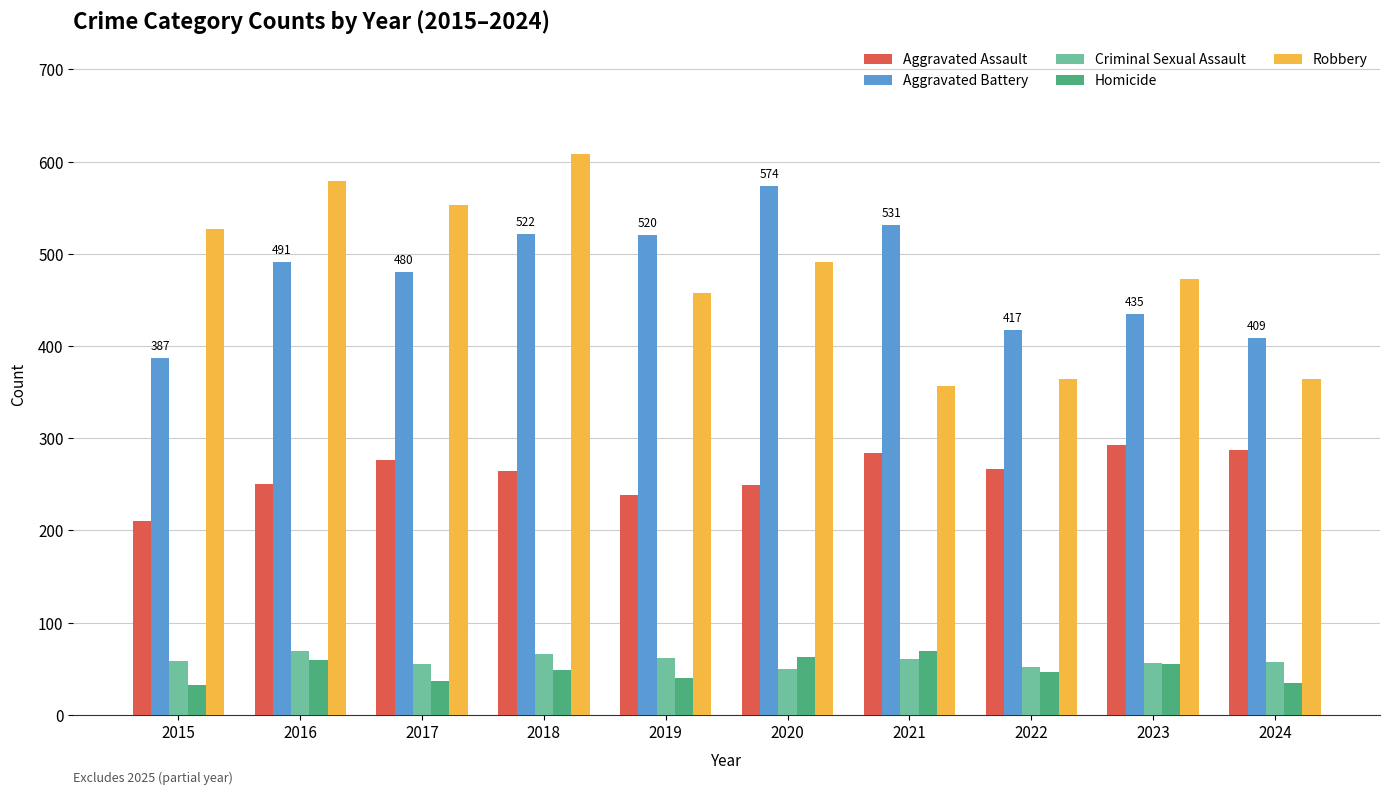

What is the total value across all series at 2018?

1510